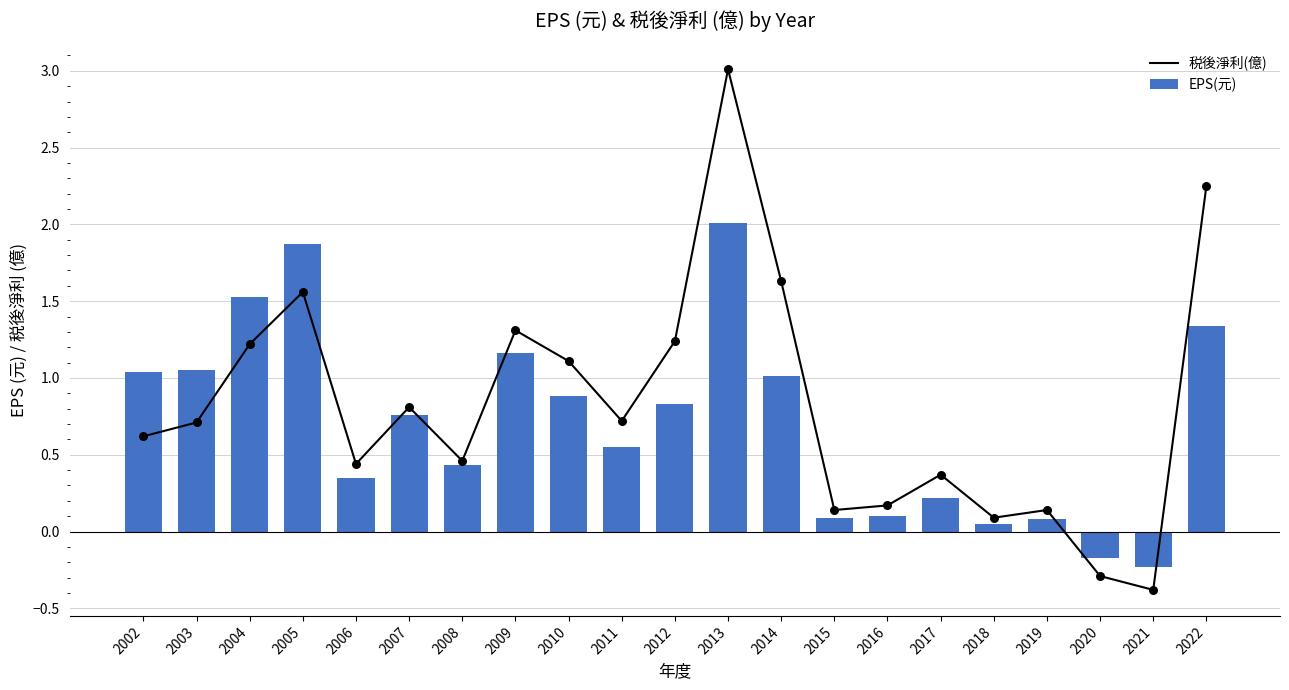

Which series has the largest total across all categories?

税後淨利(億)